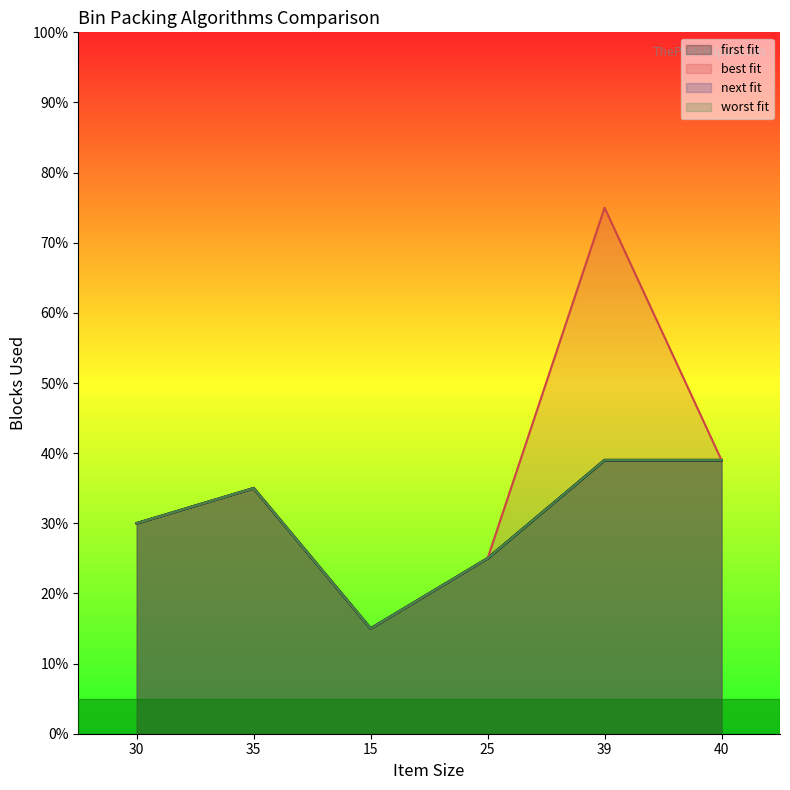

Which series changed the most between 30 and 39?

best fit